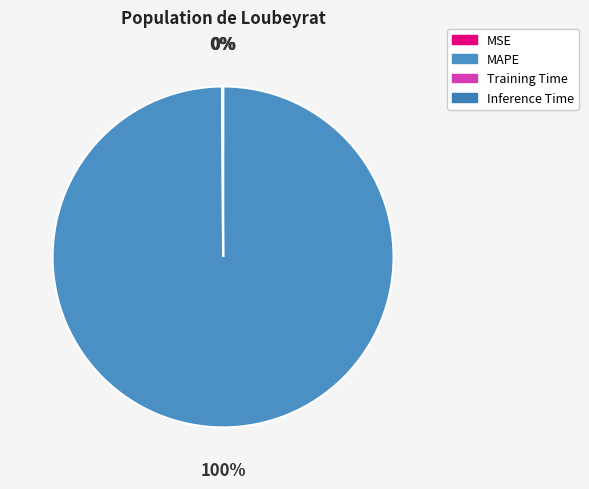

Which category has the biggest portion of the pie?

MAPE